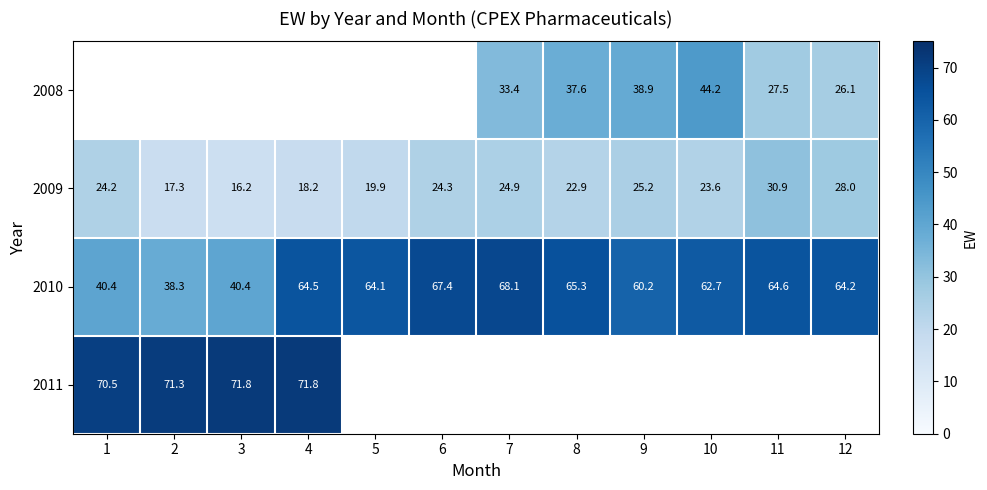

Which series has the largest range (max minus min)?

2010